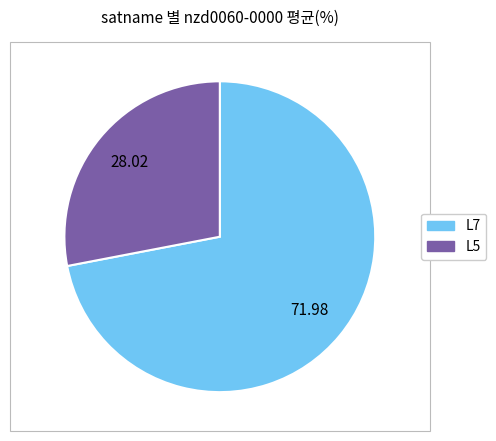

What is the smallest slice in the pie chart?

L5